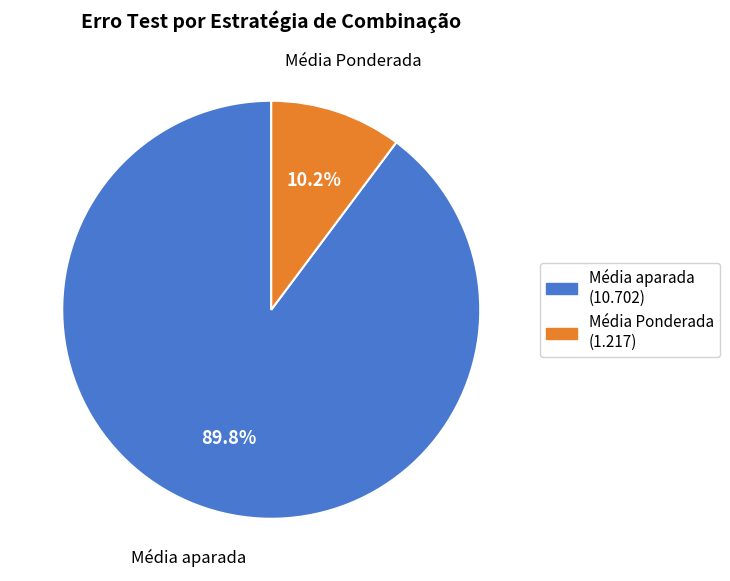

What percentage do Média aparada and Média Ponderada together represent?

100.0%